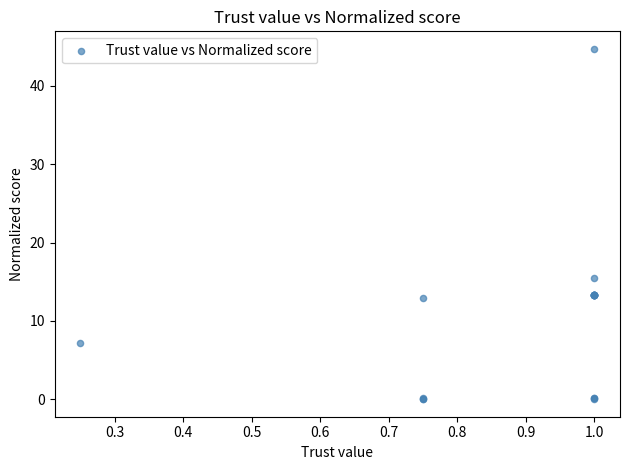

What Y value in the scatter plot is closest to 22?

15.5